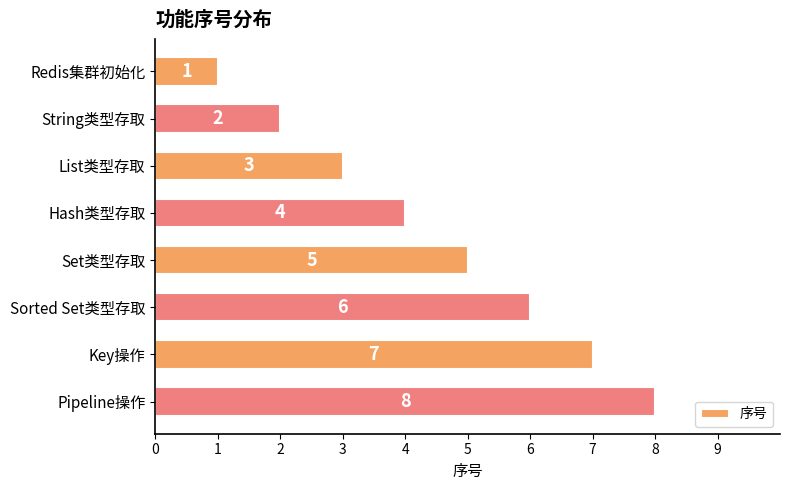

What is the difference between the maximum and minimum values?

7